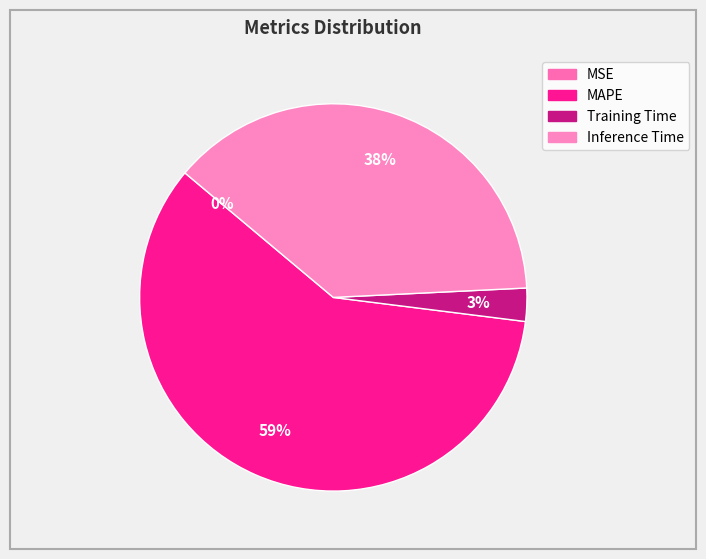

Rank the categories by value from highest to lowest.

MAPE, Inference Time, Training Time, MSE